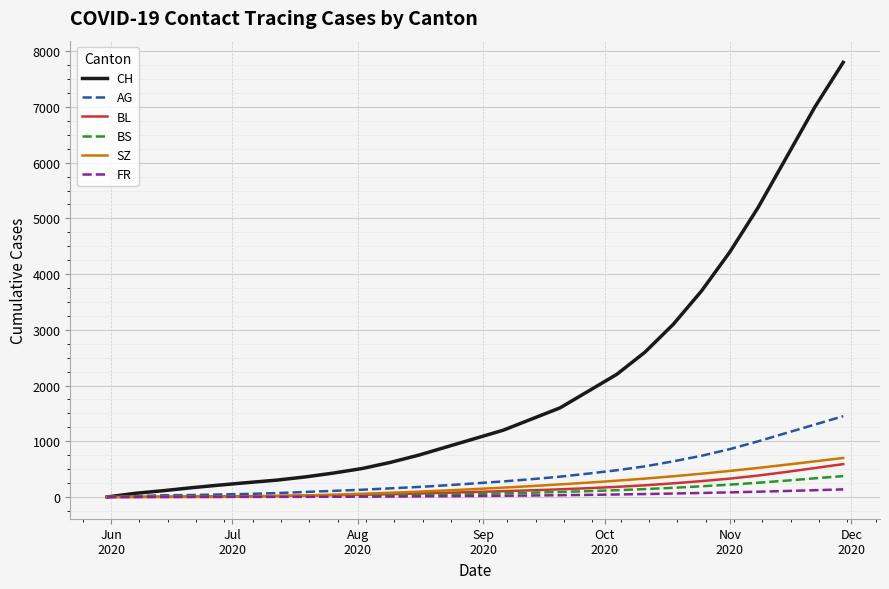

What is the difference between the second highest and minimum values in the BL series?

520